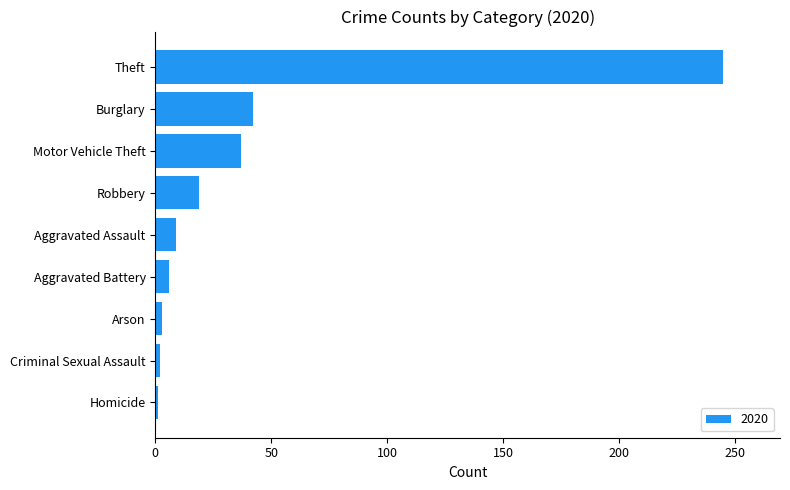

Are the bars horizontal?

Yes